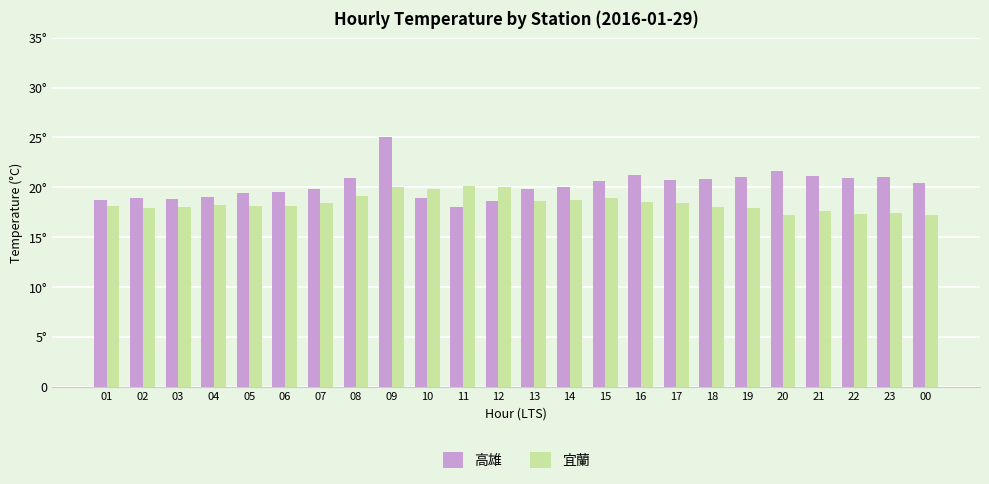

At 08, list the series in order from largest to smallest.

高雄, 宜蘭